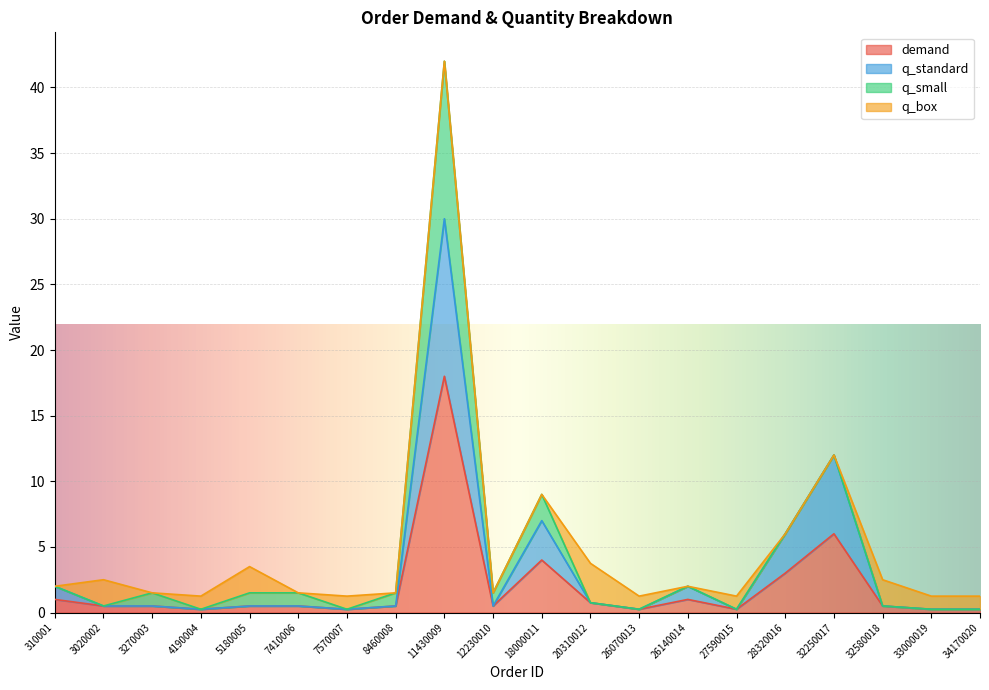

True or false: q_standard and demand intersect in this chart.

False